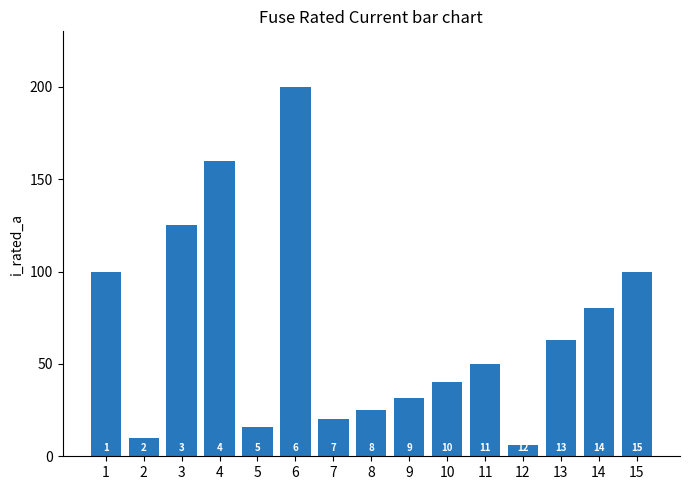

Is it true that the value at 15 is 60.1?

False